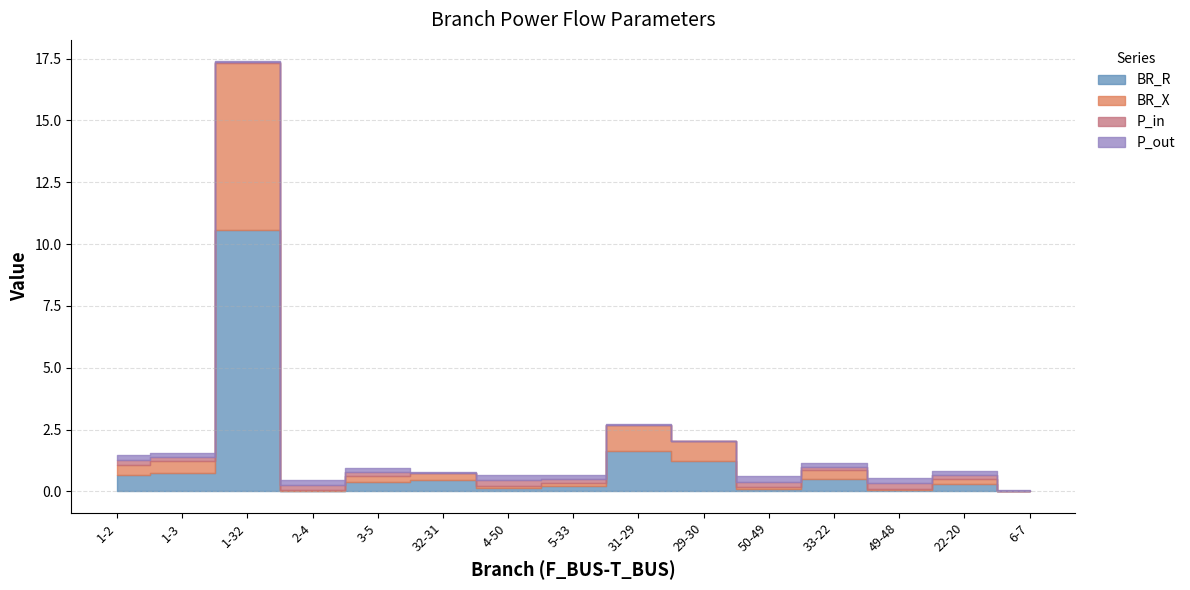

What position from the left is 1-3?

2